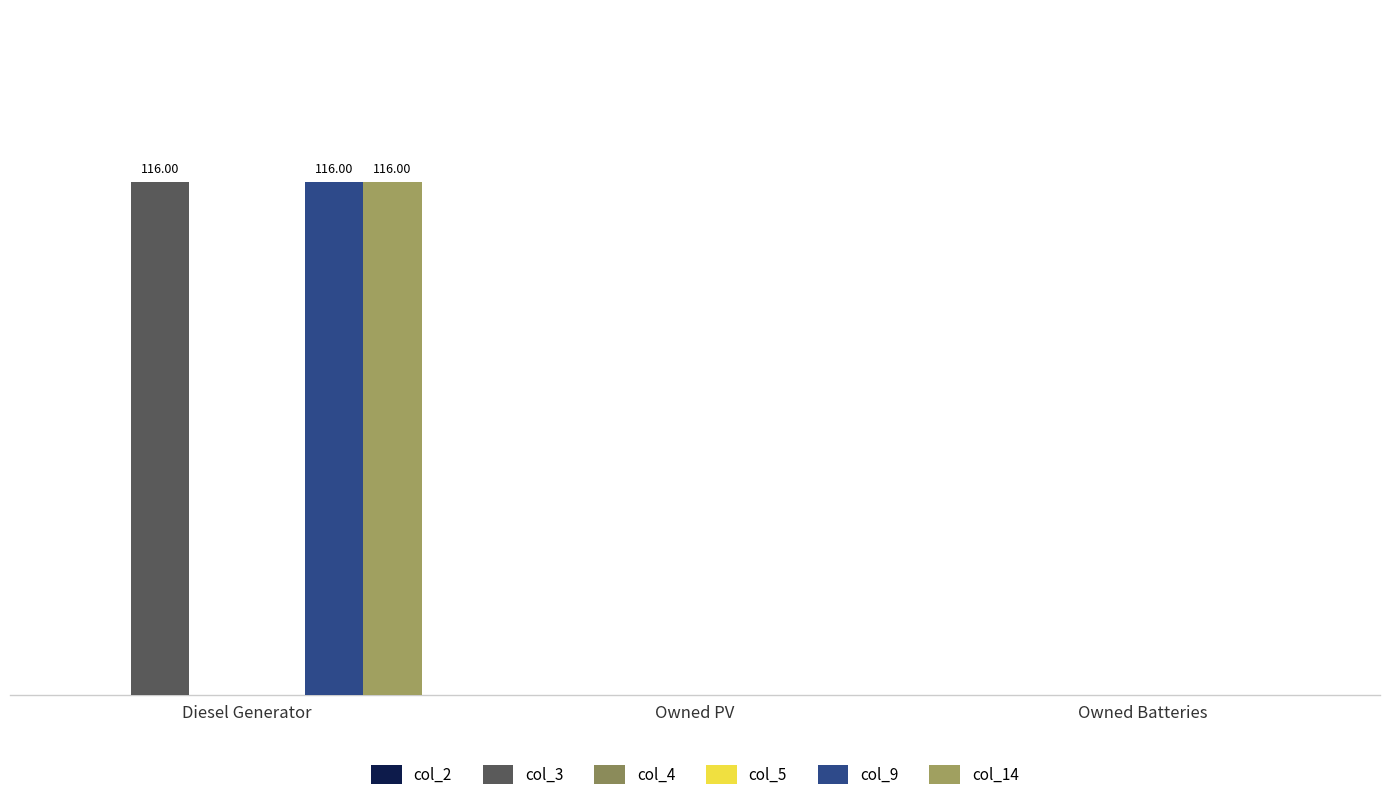

Reading left to right, list all the values displayed in this chart.

col_2: 0	0	0
col_3: 116	0	0
col_4: 0	0	0
col_5: 0	0	0
col_9: 116	0	0
col_14: 116	0	0